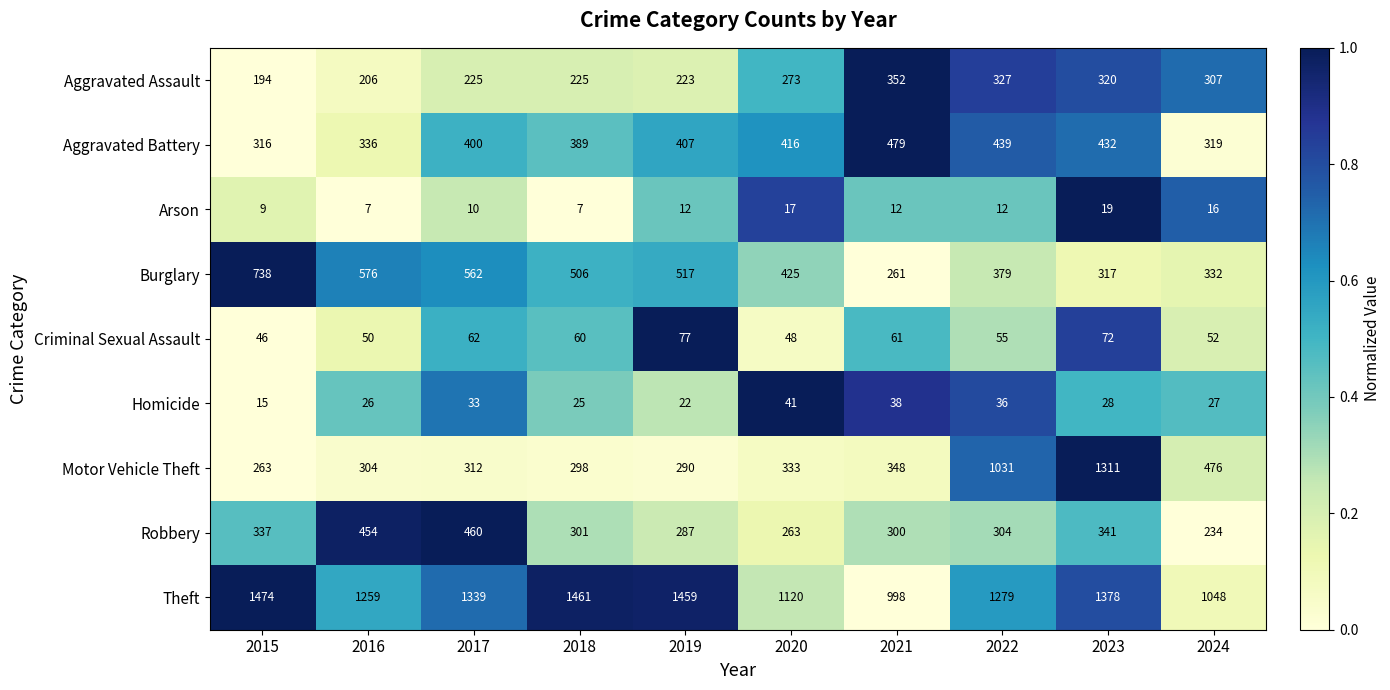

At which label does Burglary reach its minimum?

2021